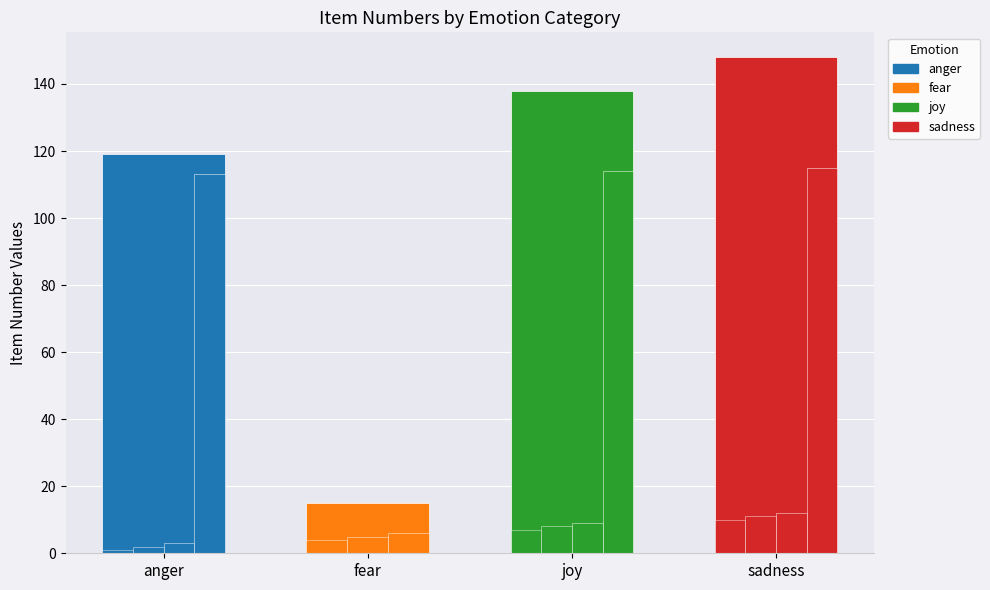

True or false: the data shows 210 at anger.

False